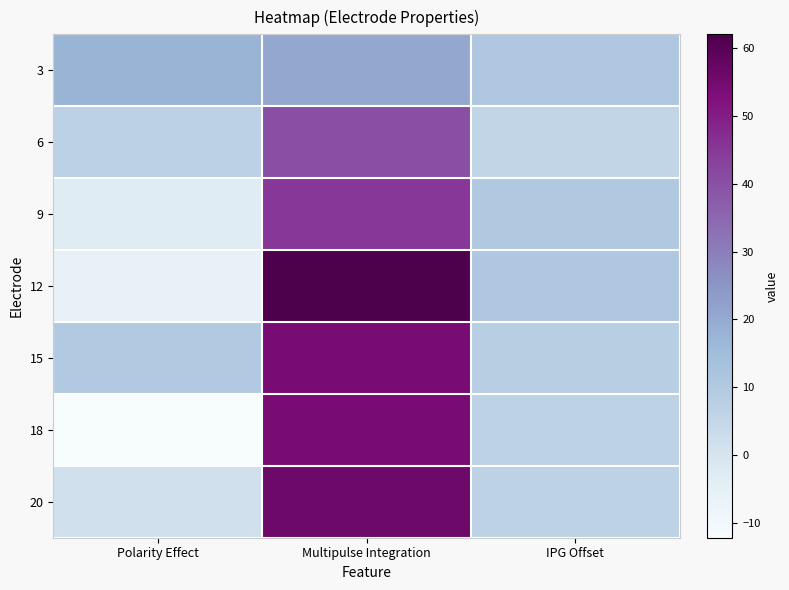

Which label corresponds to the largest value in the chart?

Multipulse Integration